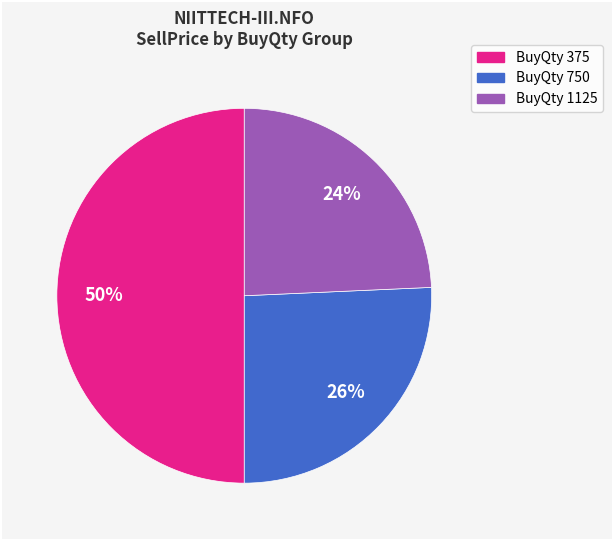

To the nearest percent, what is the average slice percentage?

33%